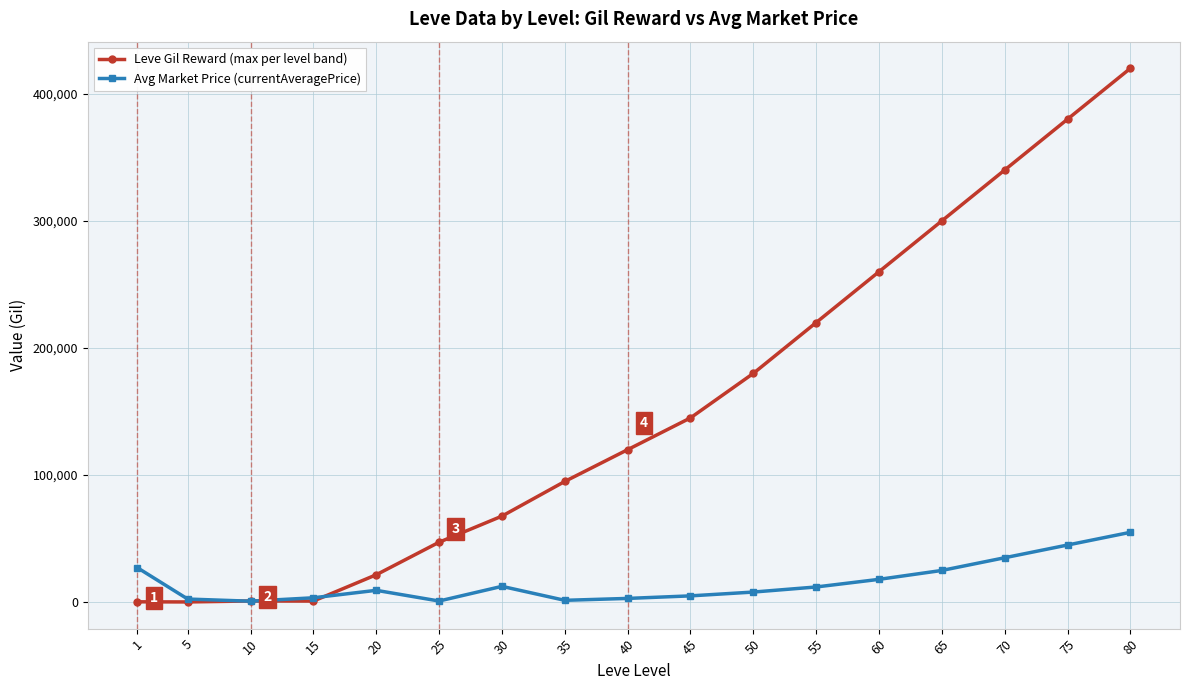

What is the spread (max minus min) of values at 80?

365000